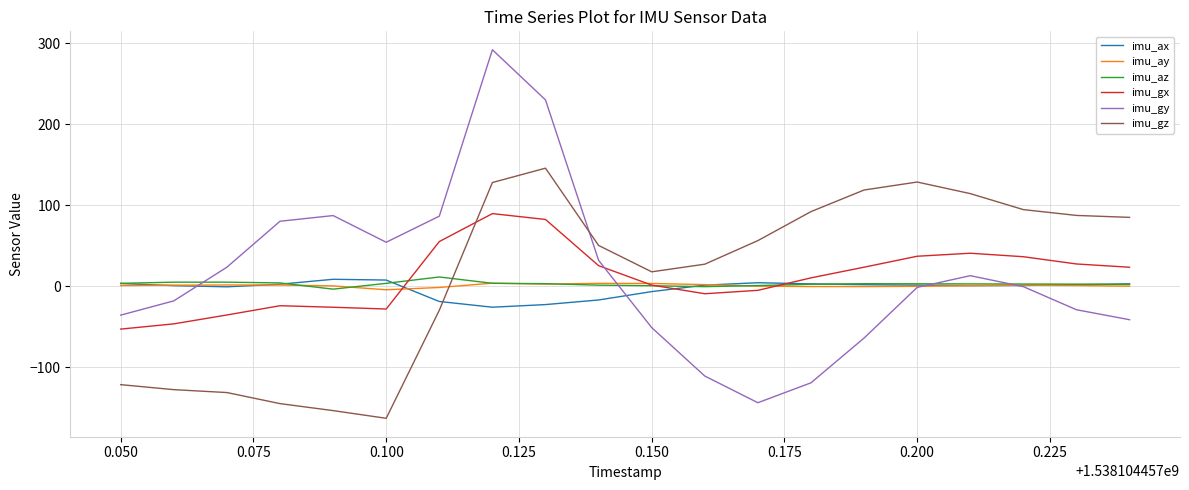

How many categories are shown in the chart?

20